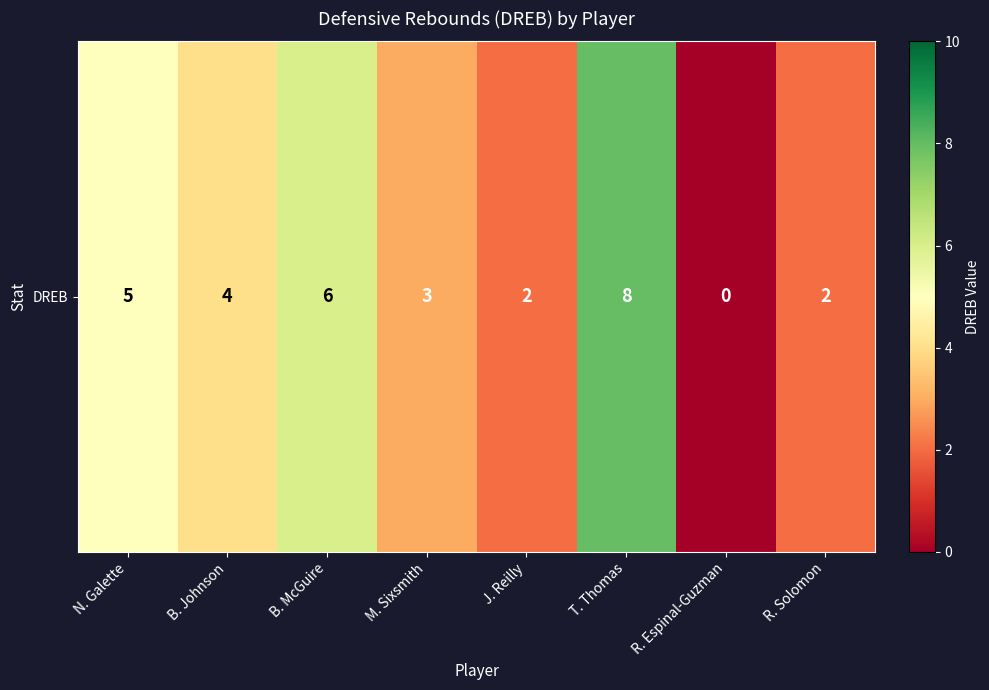

Read the value at R. Solomon.

2